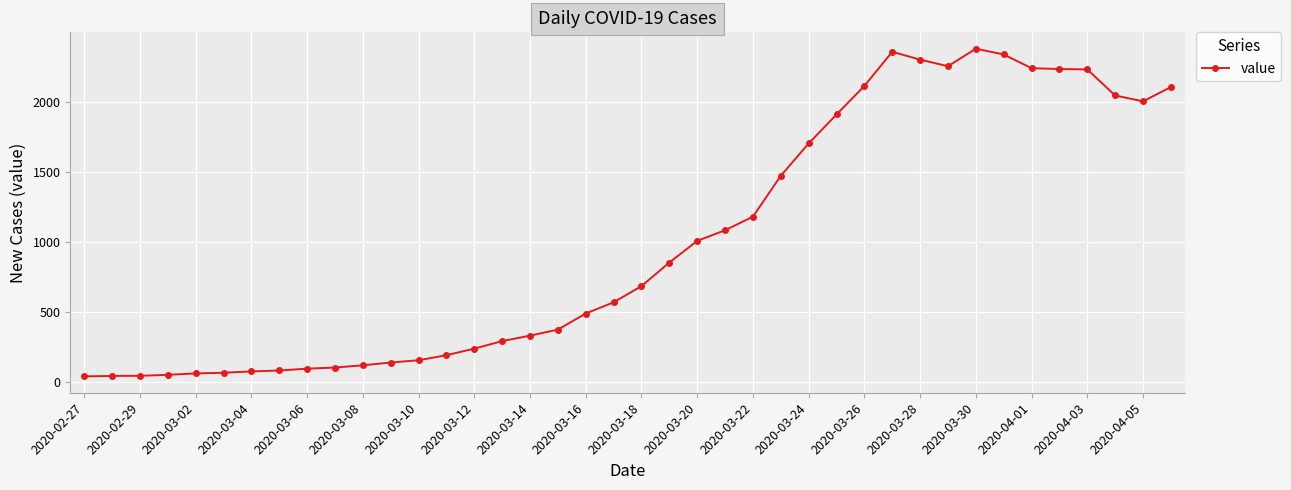

What is the sum of all values?

40120